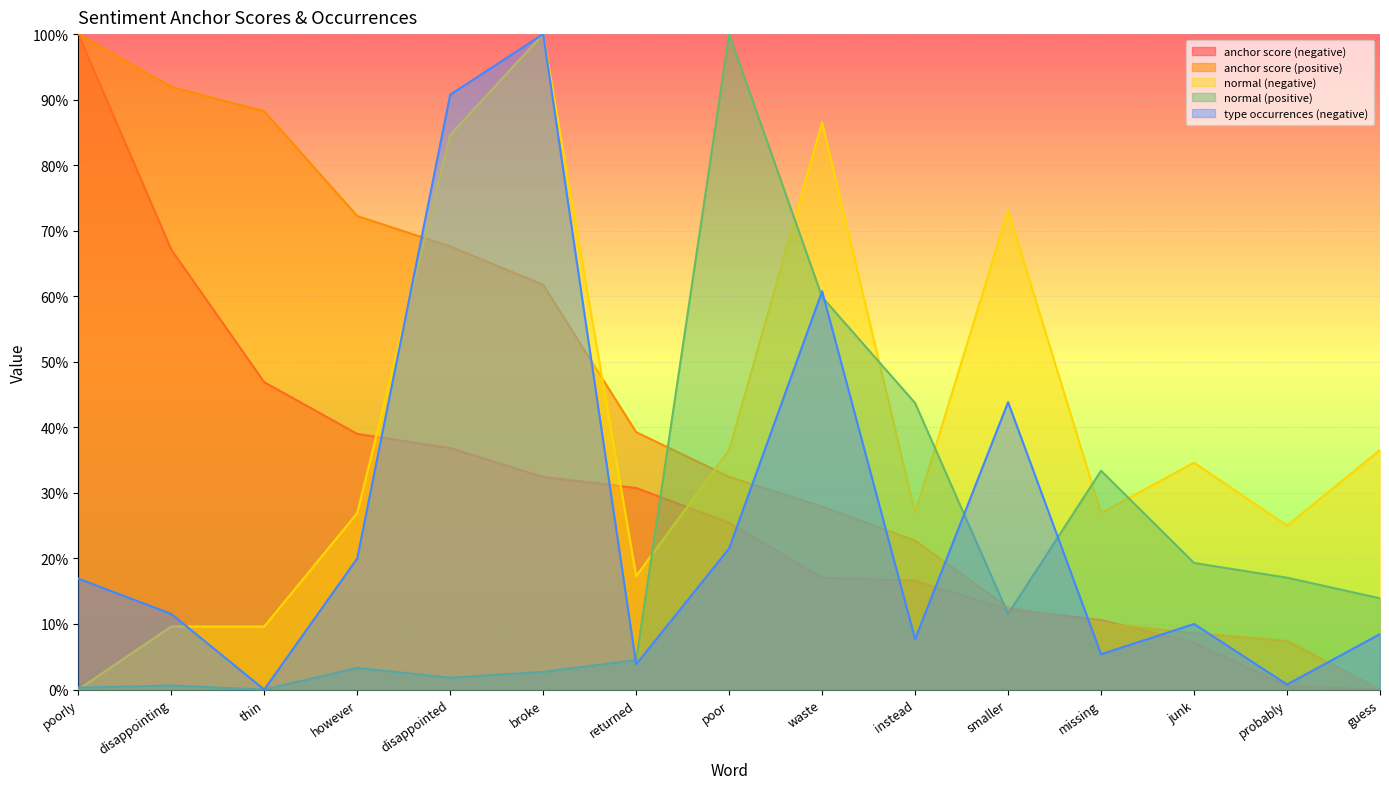

What is the difference between the normal (negative) values at poor and instead?

0.1